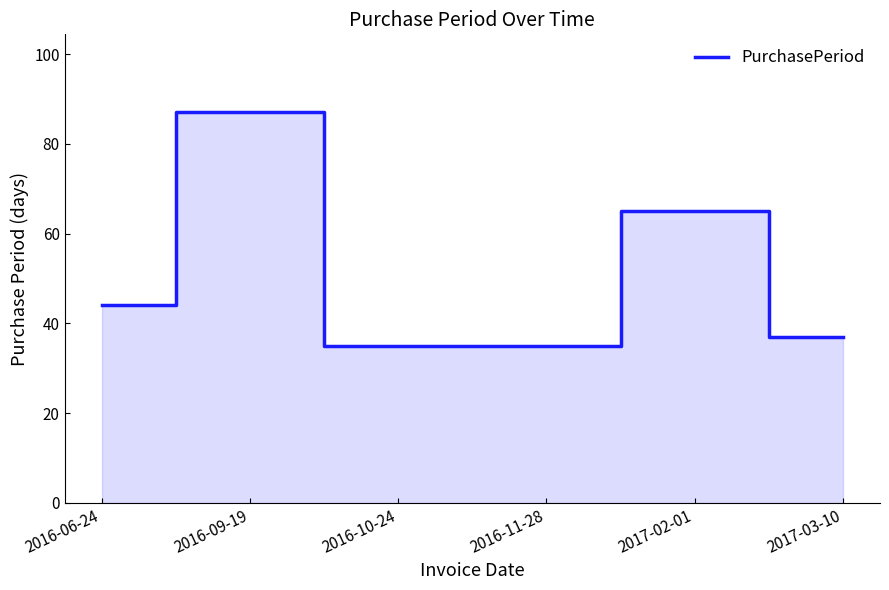

At which label is the value closest to 61?

2017-02-01